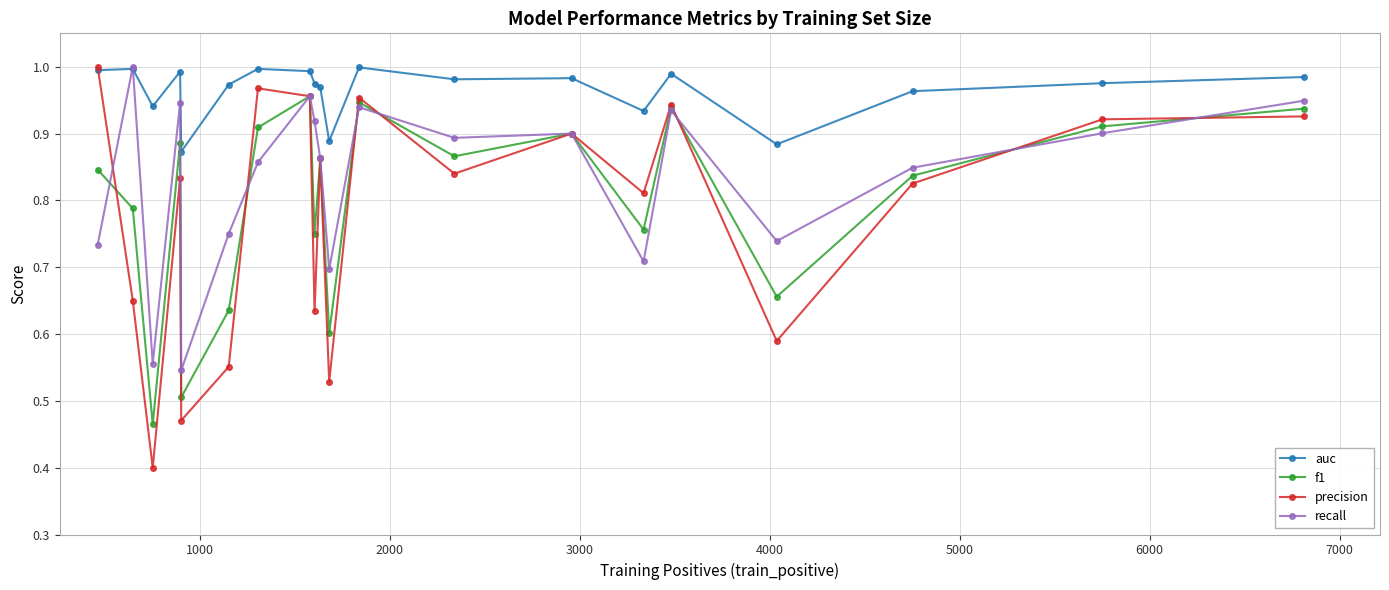

True or false: f1 and auc intersect in this chart.

False